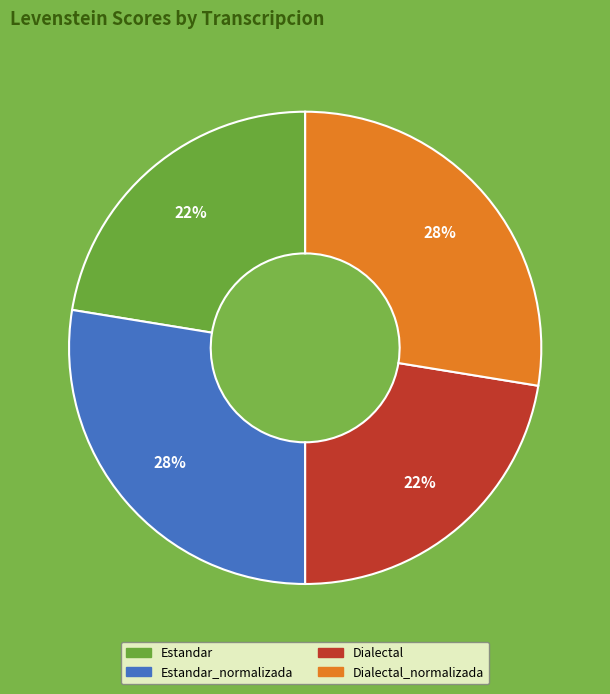

How many slices are in this pie chart?

4